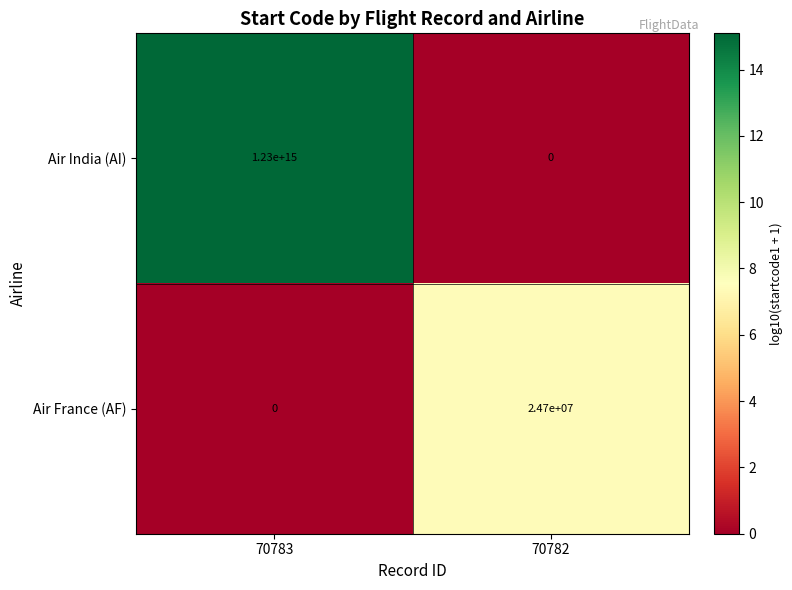

Where is Air India (AI) nearest to the value 615000000000000?

70783